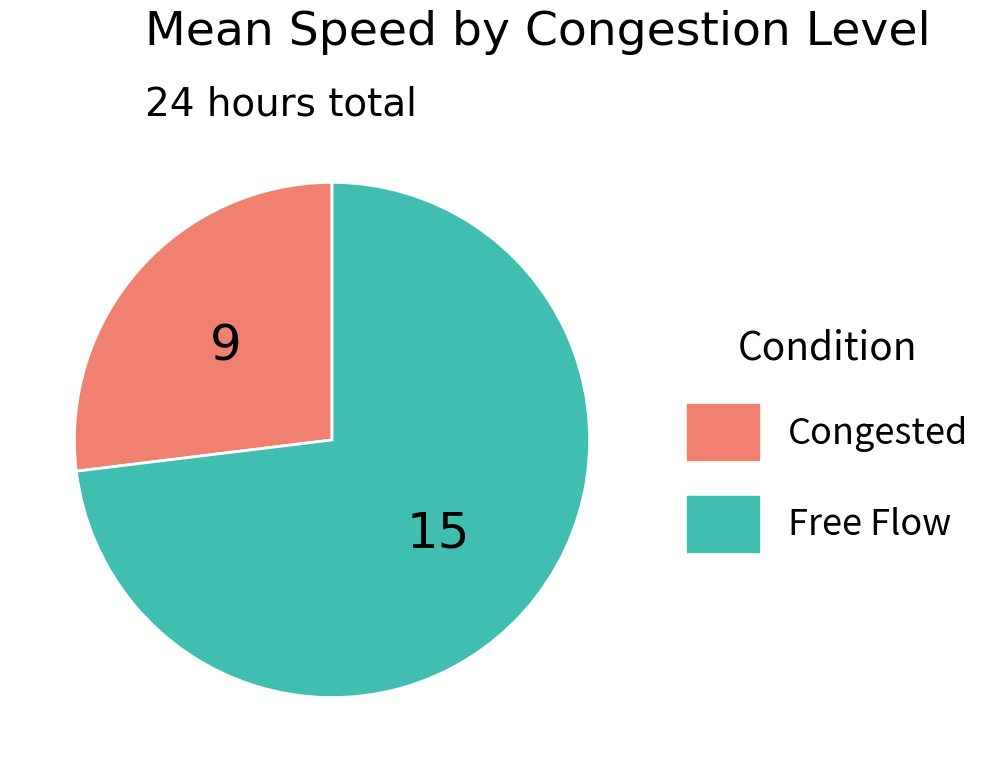

Is there any slice that represents more than half of the pie?

Yes